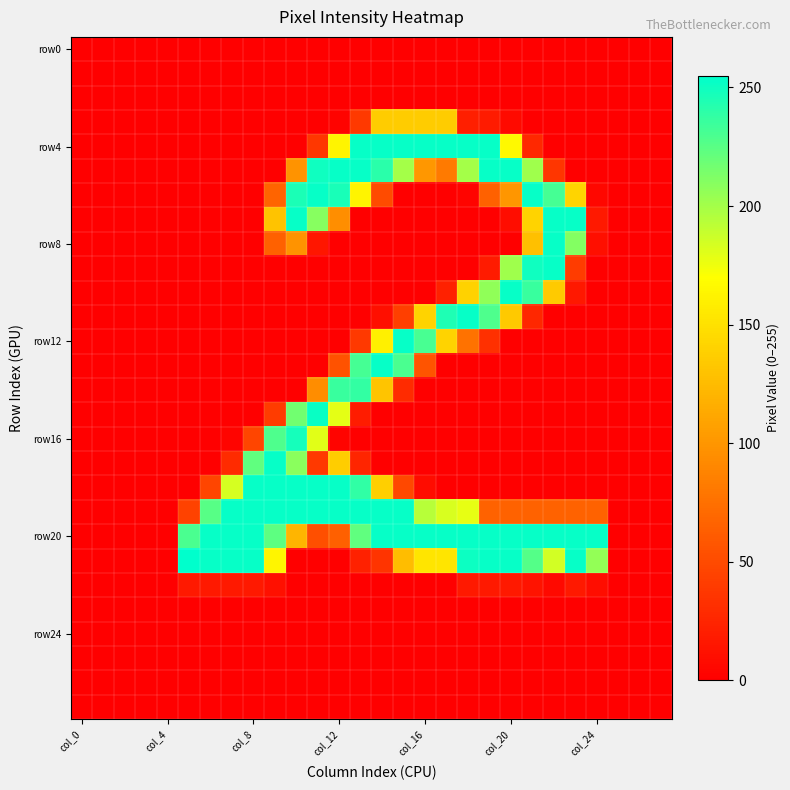

Which series has the largest total across all categories?

row20